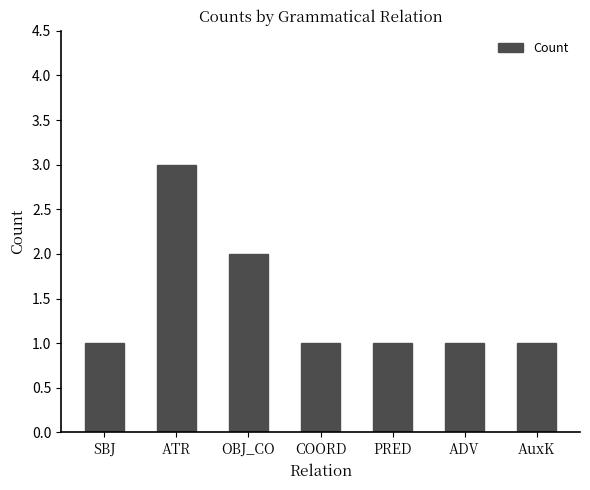

Which label corresponds to the largest value in the chart?

ATR